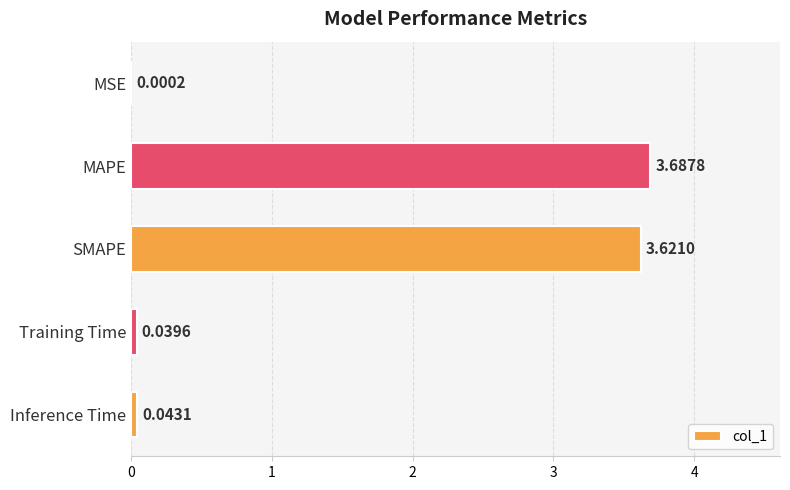

Are the bars grouped side by side (vs. stacked)?

No